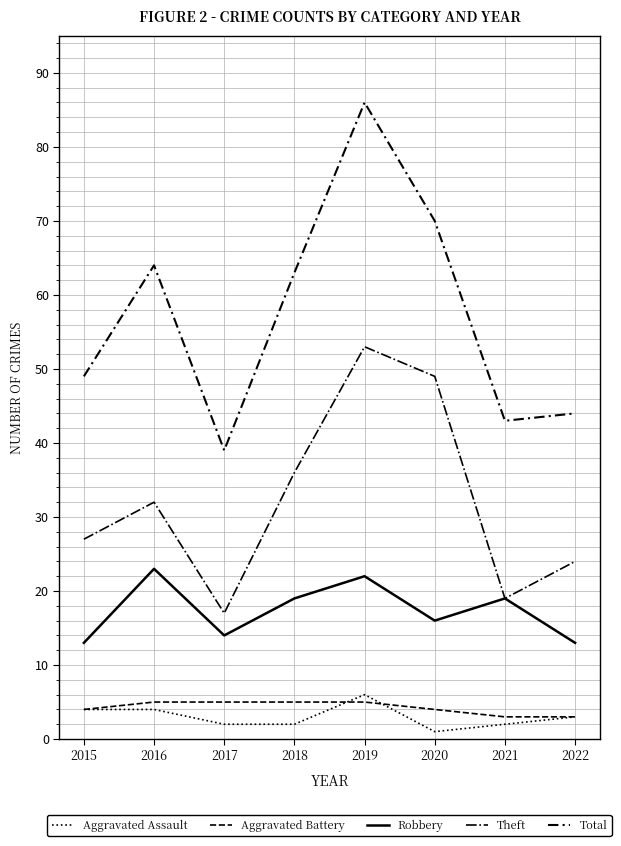

Does the chart display data point markers on the line(s)?

No